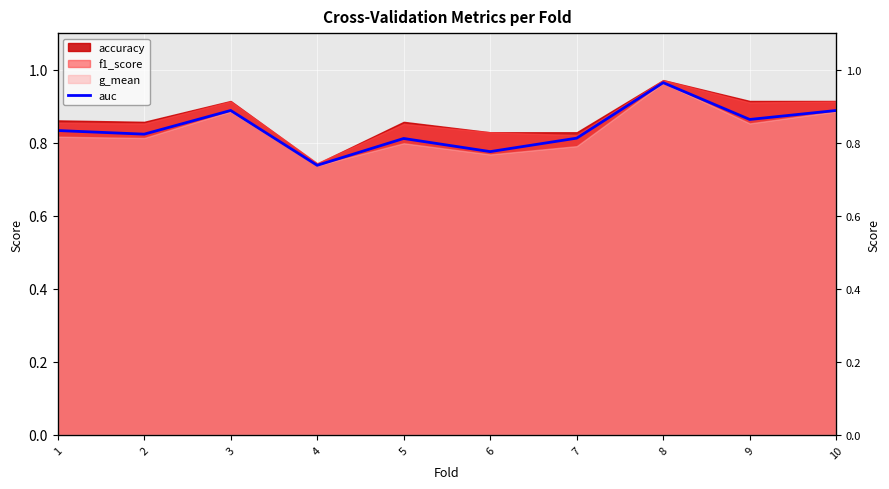

Where is the first local maximum?

3